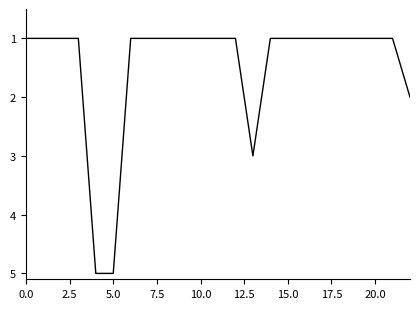

What is the maximum value shown in the chart?

5